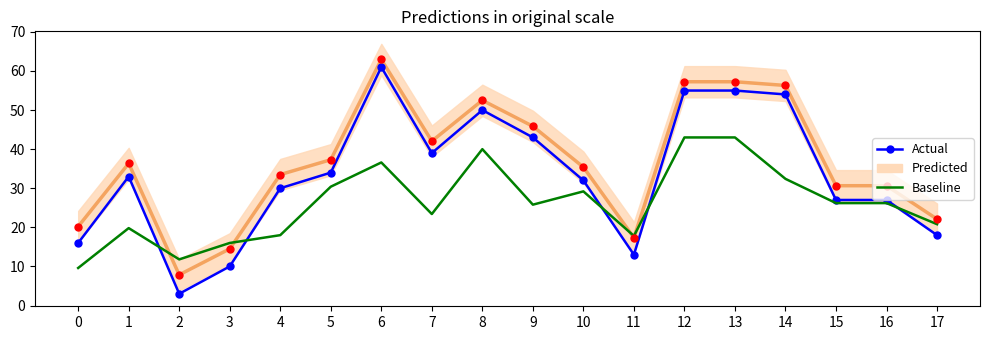

Which series has the largest total across all categories?

Actual